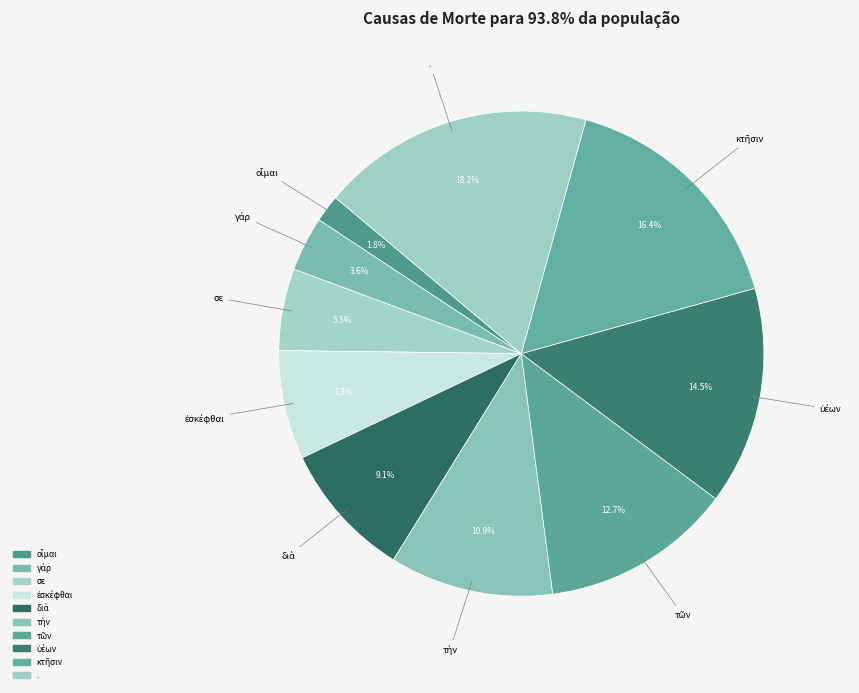

Is there a majority slice in this chart?

No